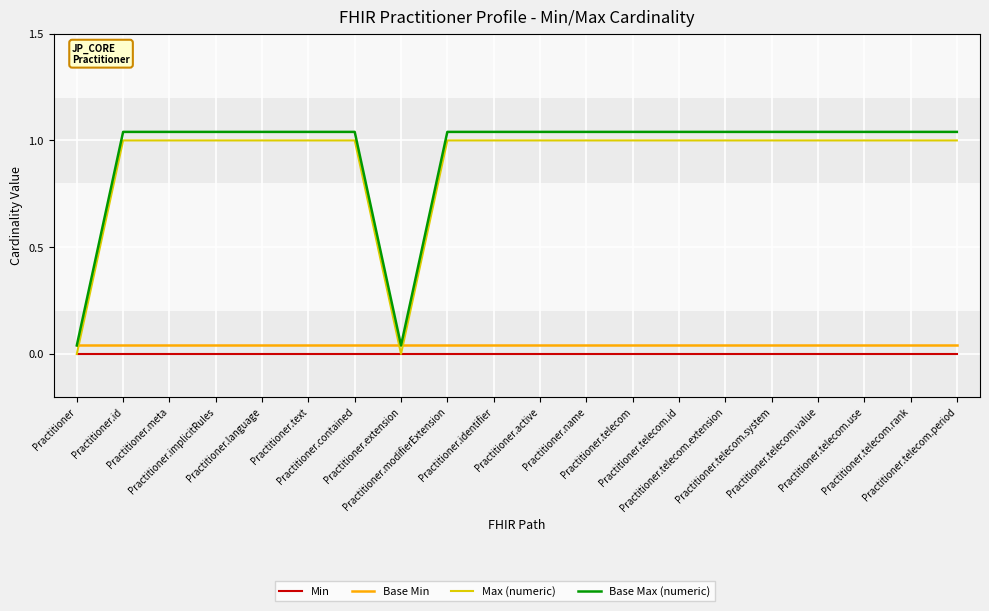

Is this an area chart (filled region under the line)?

No